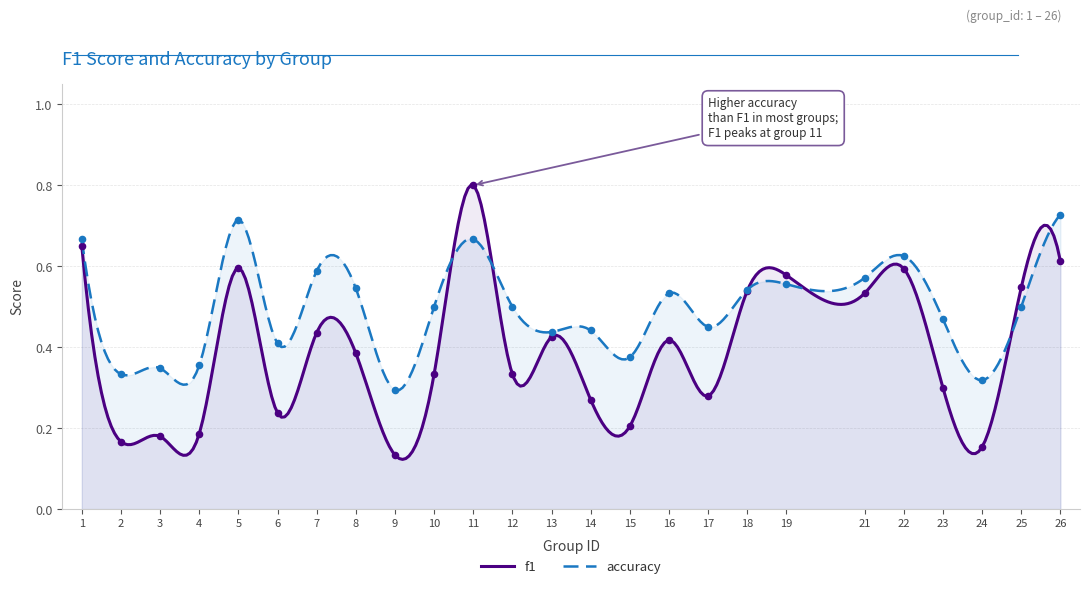

Which series has the largest total across all categories?

accuracy